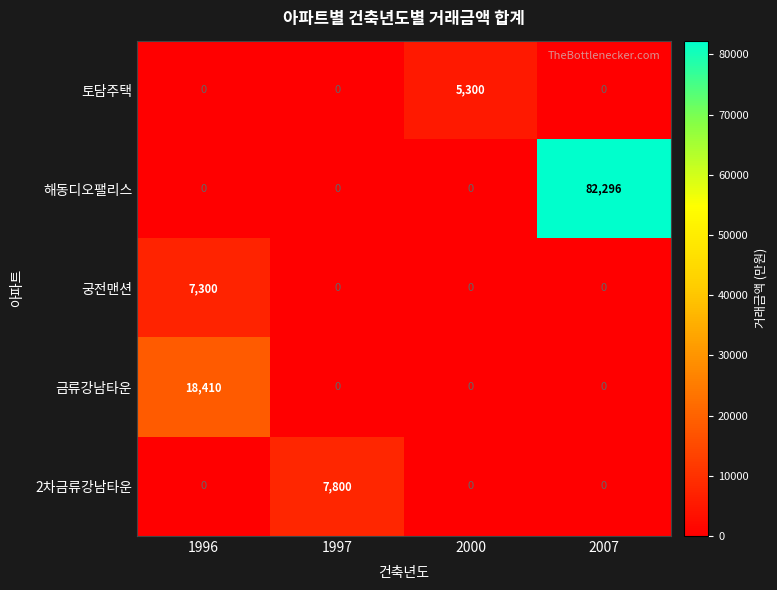

Rank the series by their maximum value, from lowest to highest.

토담주택, 궁전맨션, 2차금류강남타운, 금류강남타운, 해동디오팰리스